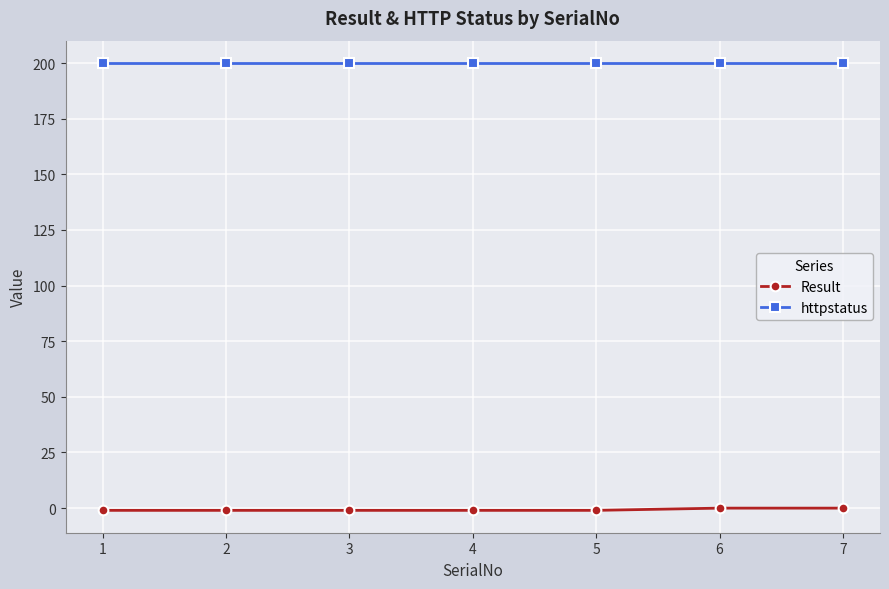

Is this an area chart (filled region under the line)?

No